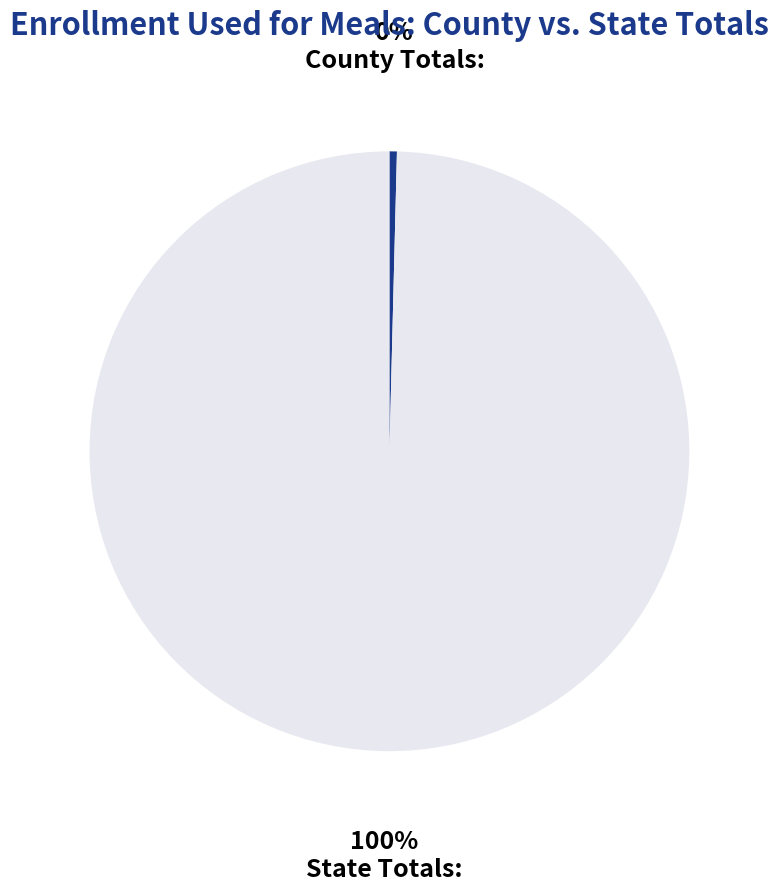

True or false: County Totals: accounts for 0% of the total.

True